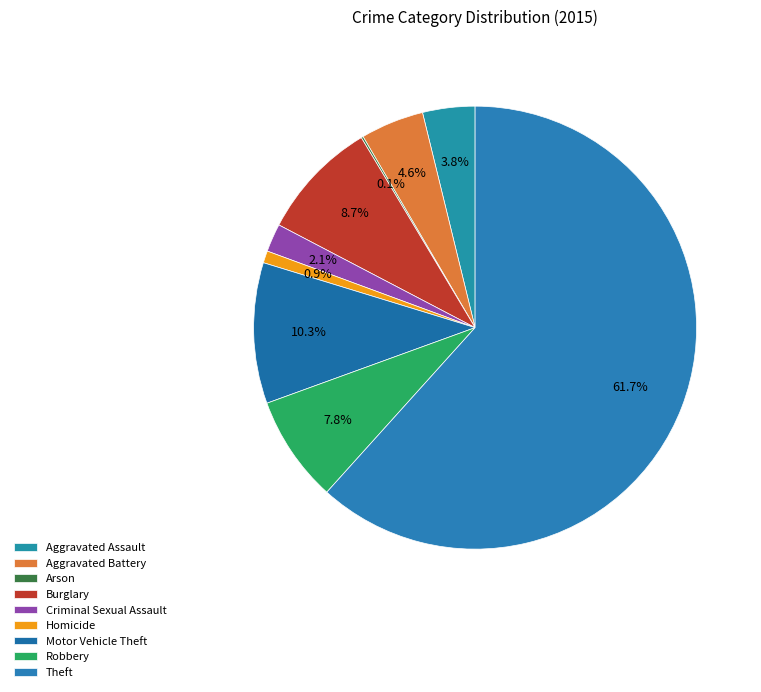

Combined, what portion of the pie is Robbery and Theft?

69.5%